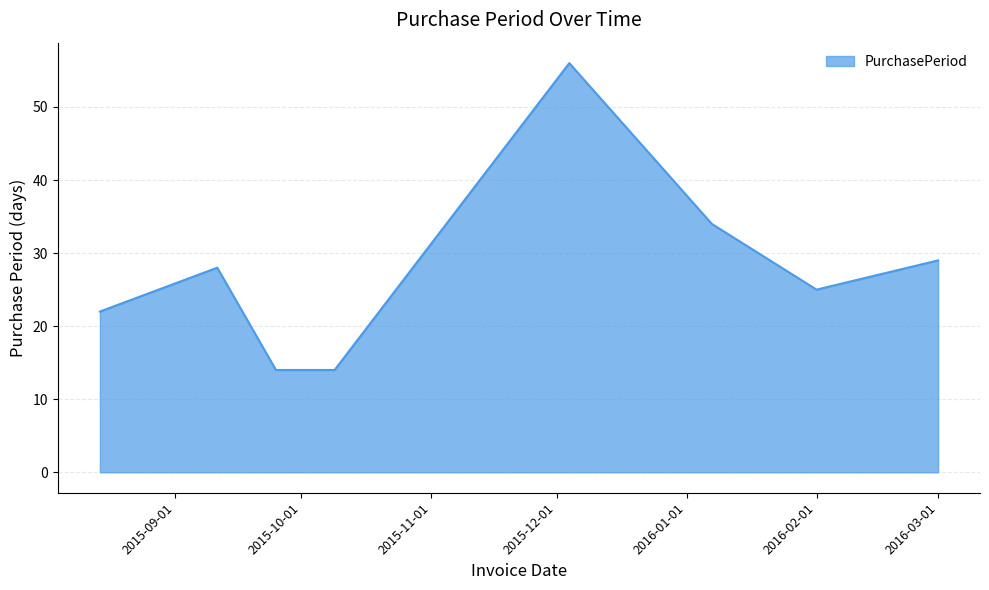

How many lines are shown in the chart?

1